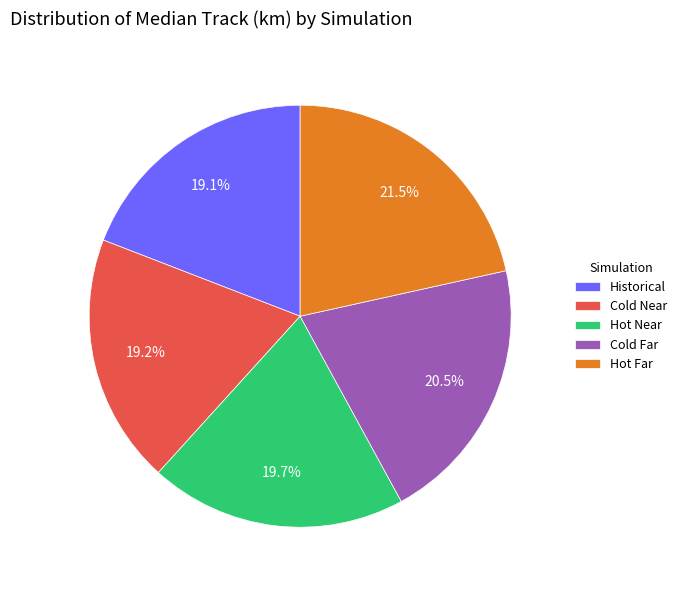

How many slices are in this pie chart?

5